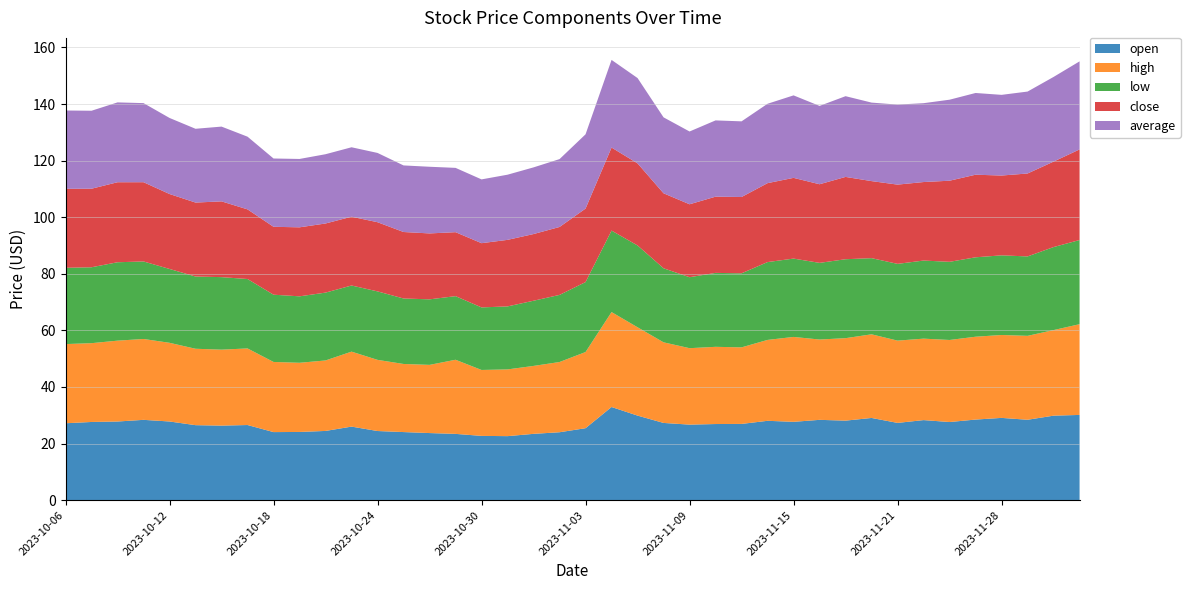

Reading left to right, what are all the values shown in this chart?

open: 27.2	27.6	27.8	28.4	27.8	26.5	26.4	26.6	24.1	24.1	24.5	26.0	24.4	24.1	23.7	23.4	22.7	22.6	23.4	24.0	25.4	32.9	29.9	27.3	26.7	26.9	26.9	28.1	27.7	28.4	28.1	29.1	27.3	28.3	27.6	28.5	29.1	28.4	29.9	30.1
high: 28.0	27.9	28.6	28.6	27.8	27.0	26.9	27.1	24.8	24.4	24.9	26.5	25.1	24.1	24.1	26.2	23.3	23.6	24.0	24.8	26.9	33.5	31.2	28.5	27.0	27.3	27.1	28.6	30.0	28.4	29.1	29.6	29.1	28.8	29.0	29.3	29.3	29.7	30.2	32.1
low: 27.0	26.8	27.7	27.4	26.1	25.5	25.6	24.5	23.8	23.5	24.0	23.4	24.2	23.1	23.2	22.5	22.1	22.3	23.0	23.7	24.7	28.8	28.9	26.2	25.1	26.1	26.2	27.5	27.7	27.1	27.9	26.9	27.1	27.6	27.6	28.1	28.1	28.1	29.3	29.8
close: 27.9	27.8	28.3	28.0	26.5	26.1	26.8	24.6	24.0	24.4	24.4	24.3	24.4	23.5	23.3	22.6	22.7	23.5	23.6	24.0	26.0	29.4	29.0	26.5	25.8	26.9	27.0	27.9	28.5	27.8	29.1	27.2	28.0	27.8	28.7	29.2	28.2	29.3	30.2	32.0
average: 27.7	27.6	28.2	28.0	26.9	26.1	26.4	25.7	24.1	24.2	24.5	24.5	24.5	23.5	23.6	22.7	22.5	23.0	23.6	24.0	26.2	31.0	30.1	26.8	25.7	27.0	26.7	28.1	29.2	27.7	28.5	27.7	28.3	27.9	28.6	28.9	28.5	29.0	29.9	31.1